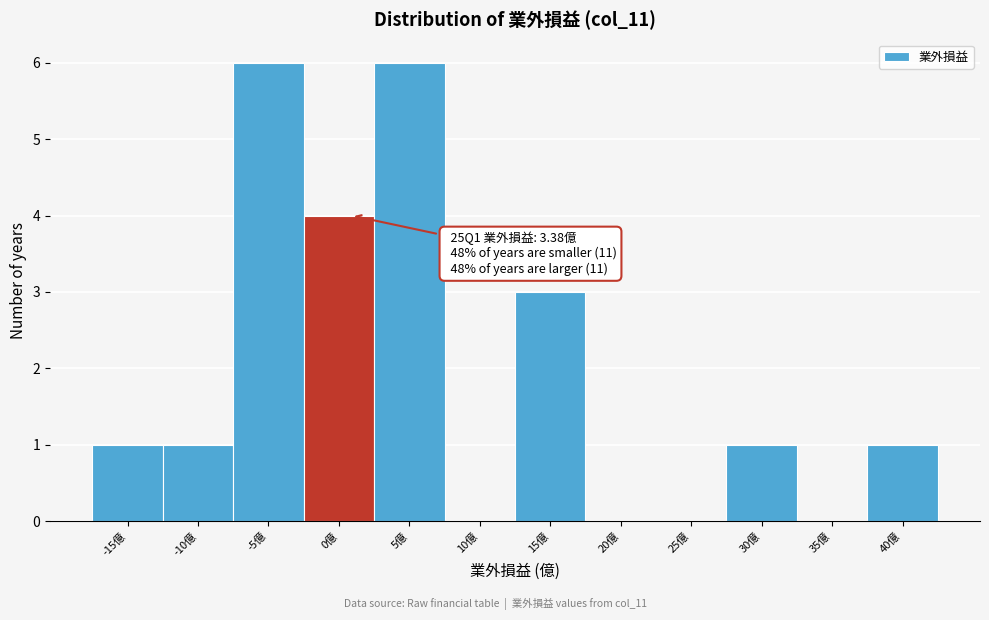

Reading right to left, list all the values displayed in this chart.

40億=1	35億=0	30億=1	25億=0	20億=0	15億=3	10億=0	5億=6	0億=4	-5億=6	-10億=1	-15億=1